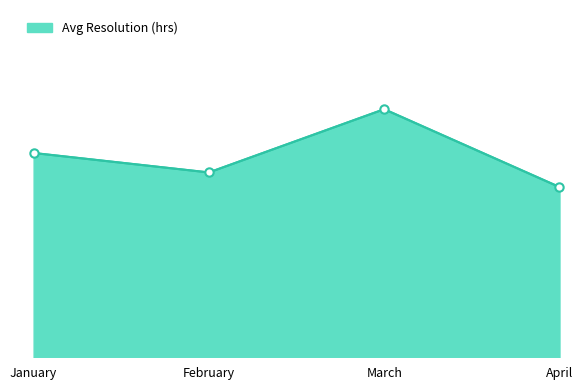

Is this an area chart (filled region under the line)?

Yes